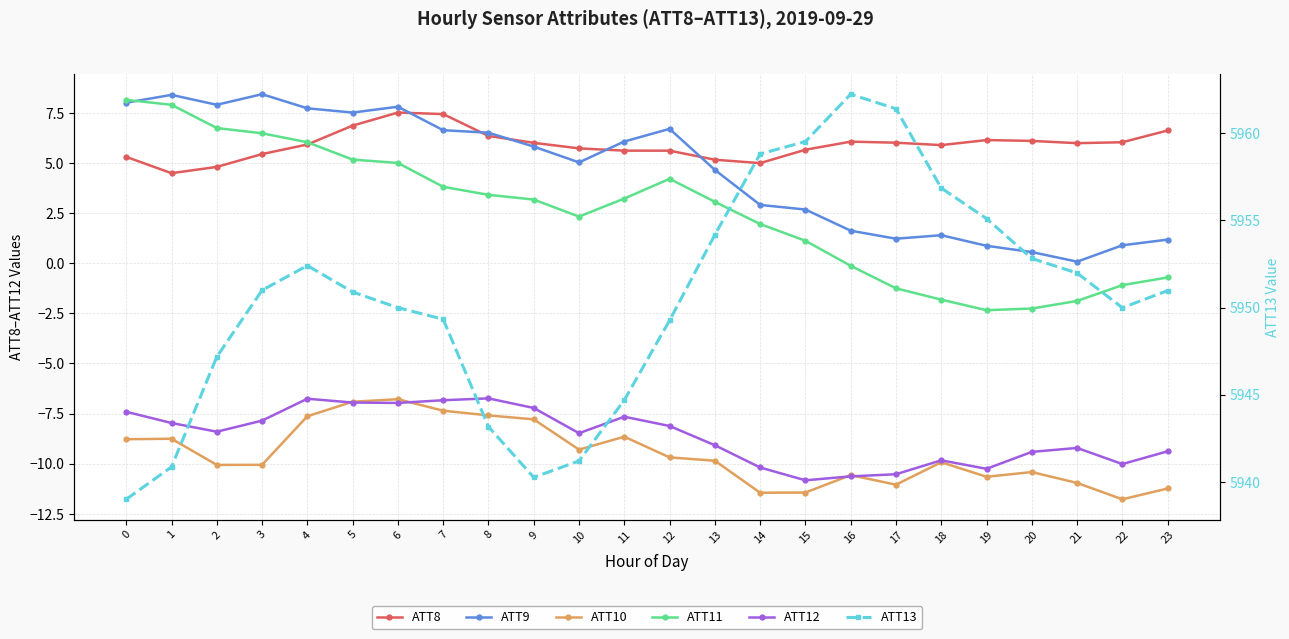

At which label does ATT9 reach its minimum?

21